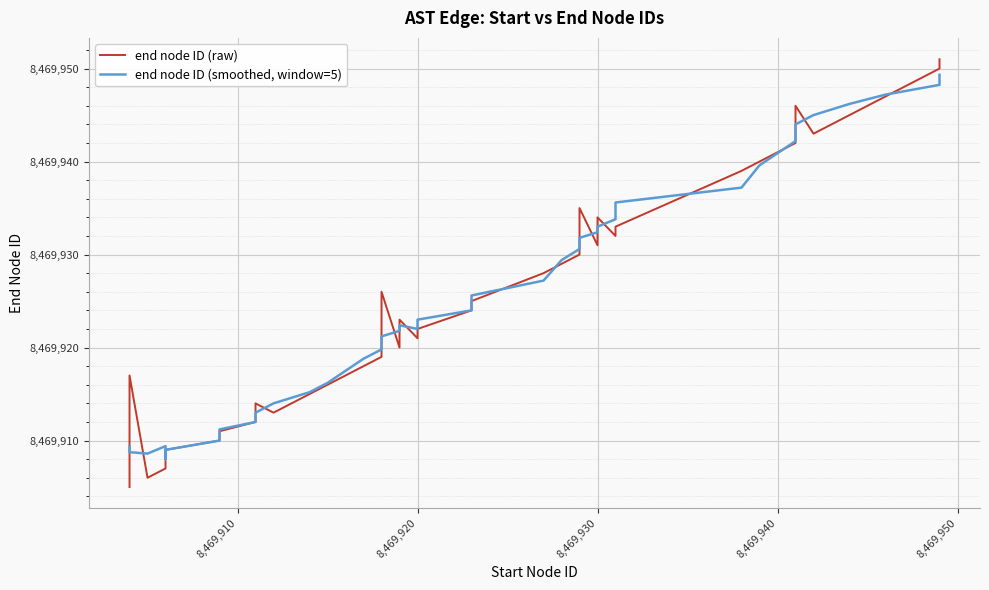

Which series has the largest range (max minus min)?

end node ID (raw)